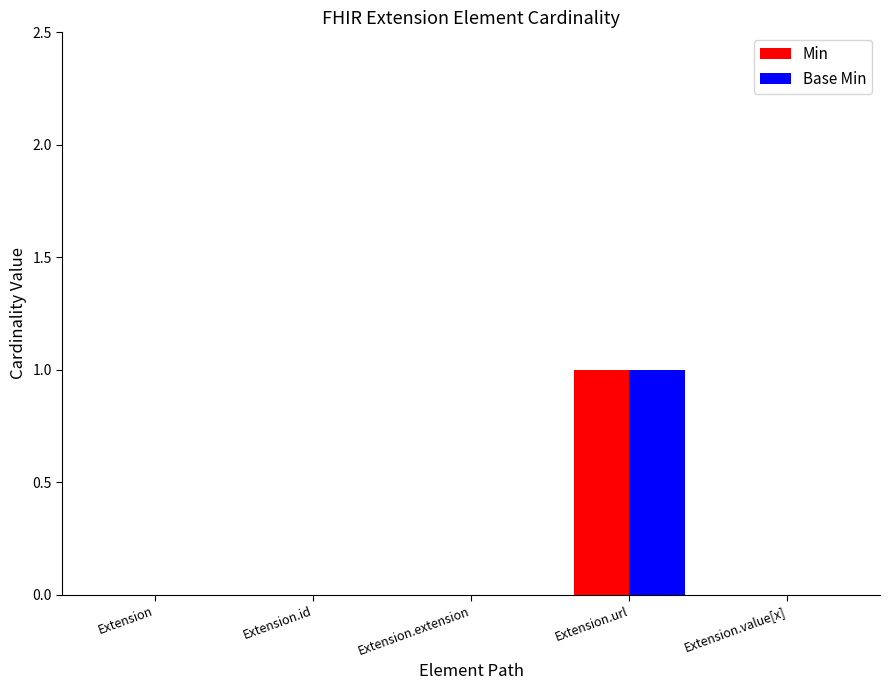

How many groups of bars are there?

5